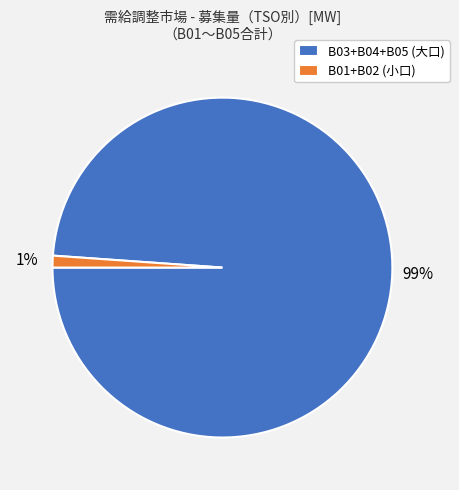

To the nearest percent, what portion does B03+B04+B05 (大口) represent?

99%